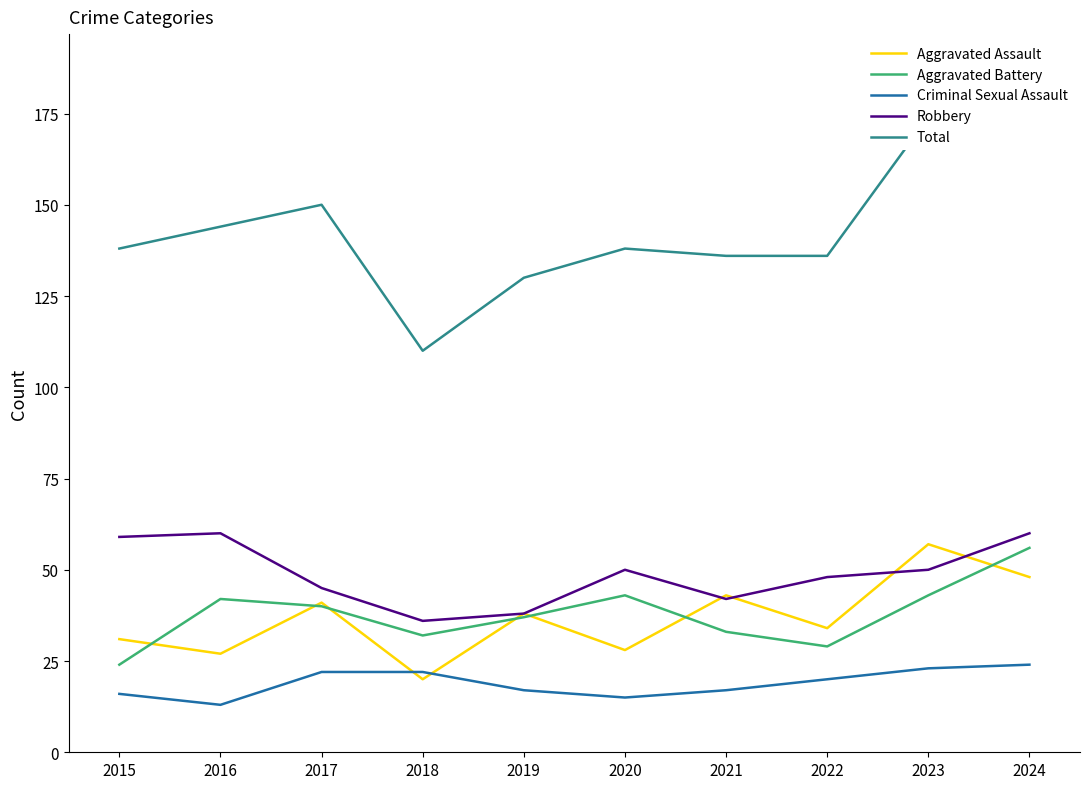

Which series has the largest range (max minus min)?

Total